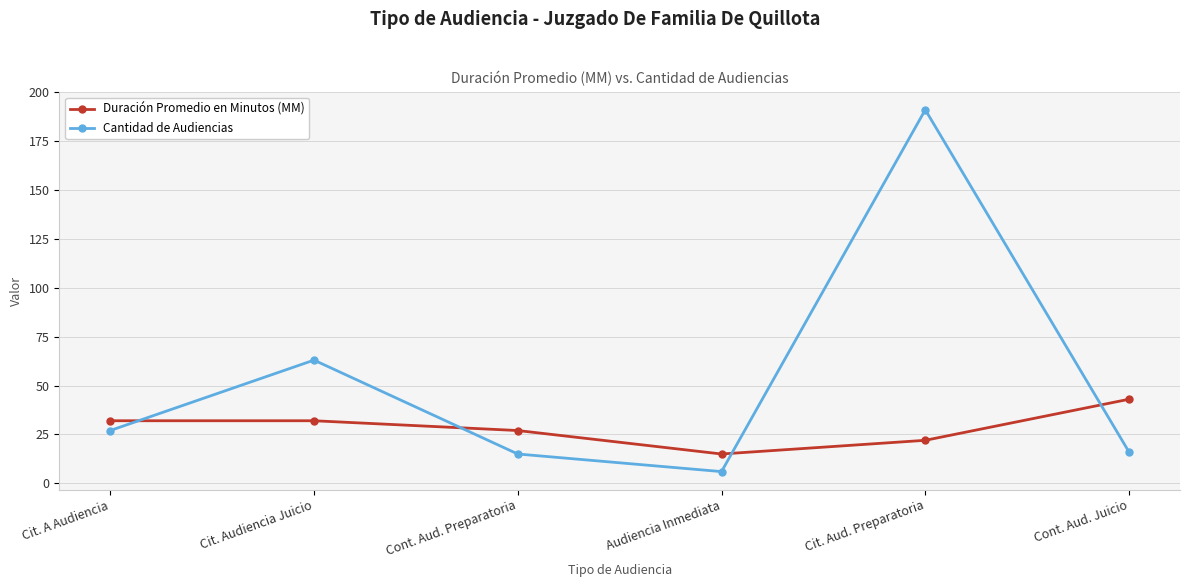

What is the lowest value of the Duración Promedio en Minutos (MM) series?

15